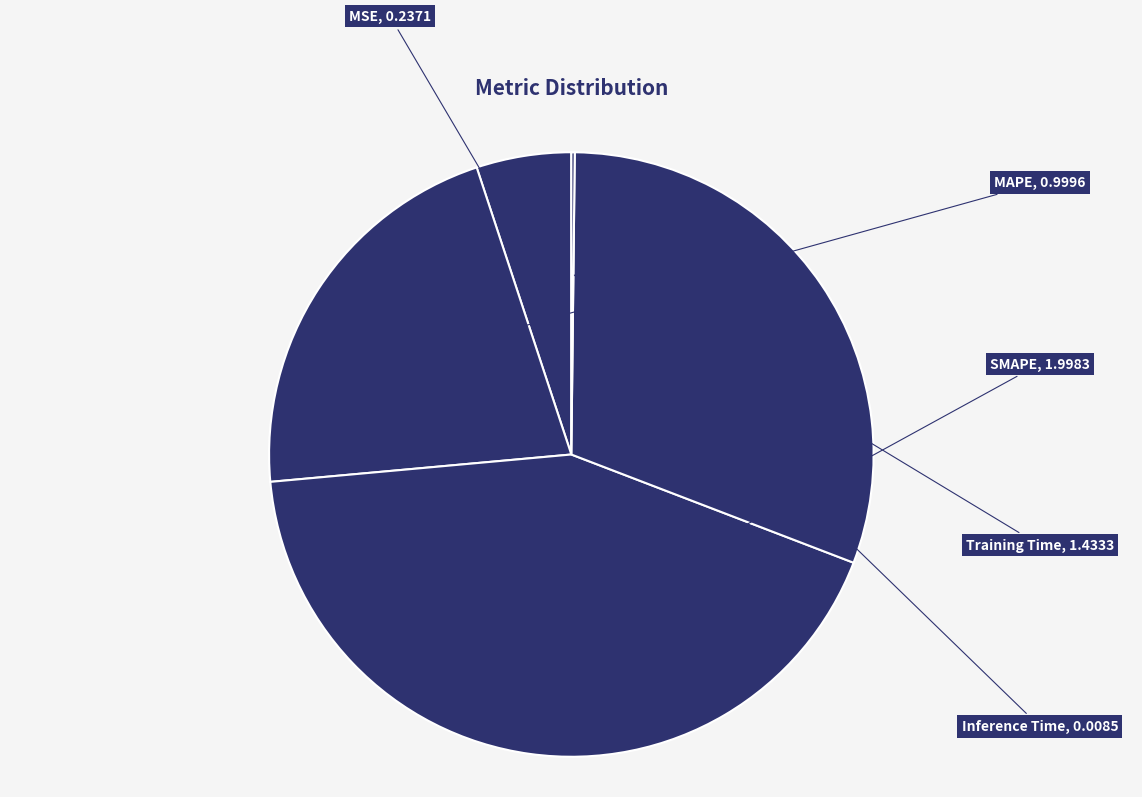

What is the largest slice in the pie chart?

SMAPE